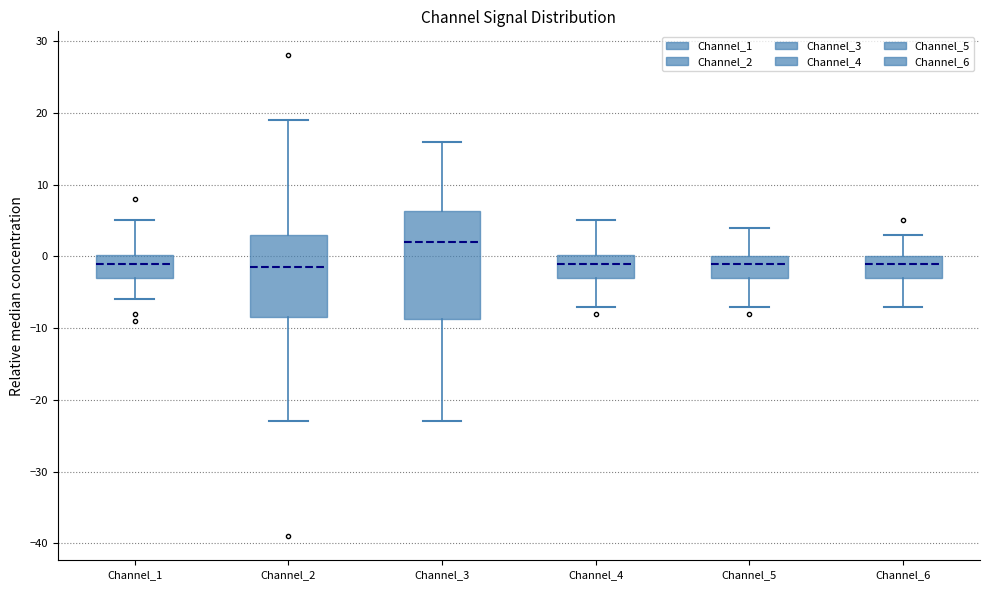

Reading left to right, read every box against the y-axis: the position of its median line, the range the box covers, and the ends of its whiskers. The values are not printed on the chart, so give them approximately, as read against the axis.

Channel_1: median -1, box -3 to 0, whiskers -6 to 5
Channel_2: median -1, box -8 to 3, whiskers -23 to 19
Channel_3: median 2, box -9 to 6, whiskers -23 to 16
Channel_4: median -1, box -3 to 0, whiskers -7 to 5
Channel_5: median -1, box -3 to 0, whiskers -7 to 4
Channel_6: median -1, box -3 to 0, whiskers -7 to 3